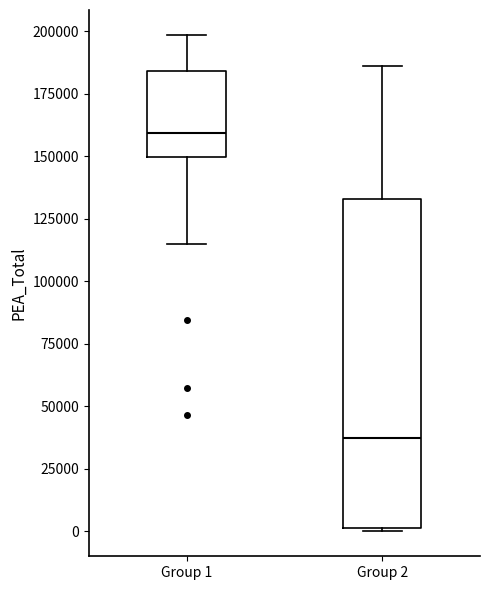

Reading left to right, read every box against the y-axis: the position of its median line, the range the box covers, and the ends of its whiskers. The values are not printed on the chart, so give them approximately, as read against the axis.

Group 1: median 160000, box 150000 to 185000, whiskers 115000 to 200000
Group 2: median 40000, box 0 to 135000, whiskers 0 to 185000